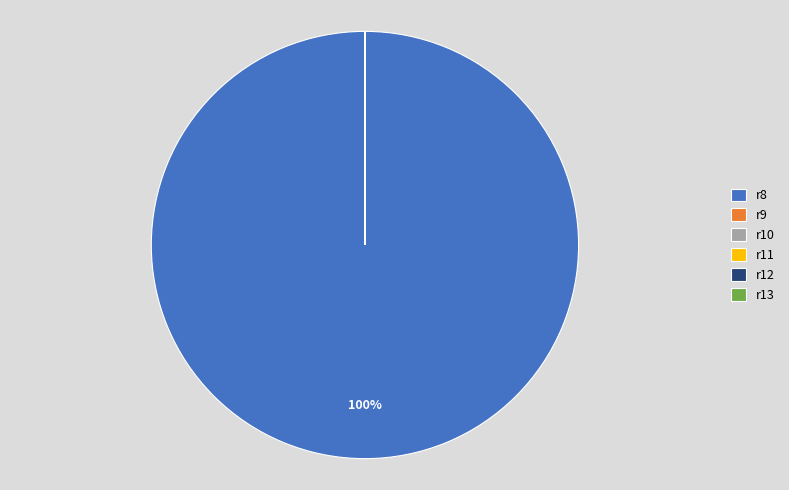

What is the majority slice?

r8